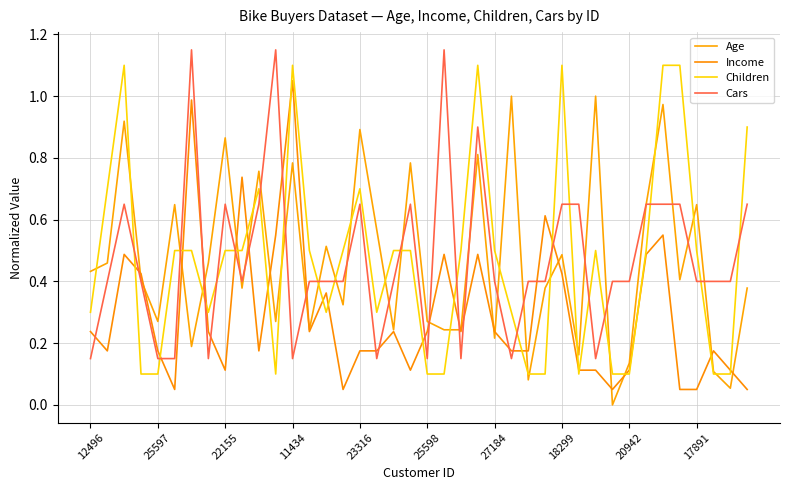

Does the chart display data point markers on the line(s)?

No